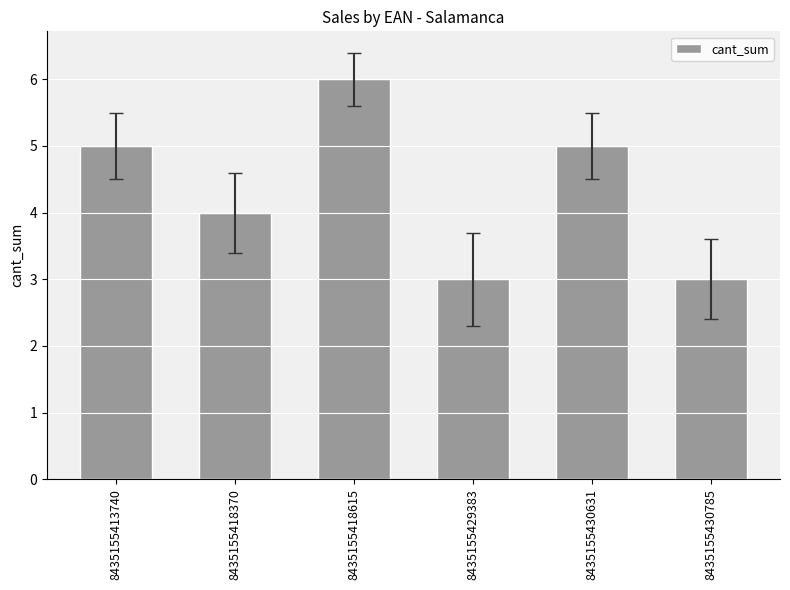

What is the difference between the maximum and minimum values?

3